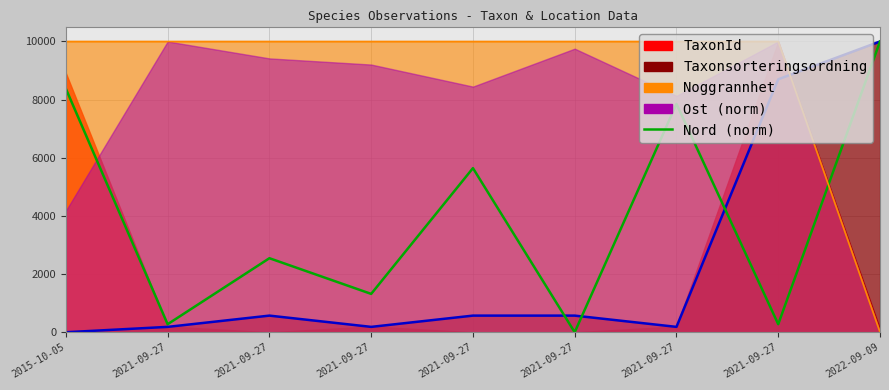

What is the change in value from 2021-09-27 to 2021-09-27?

+7576.7